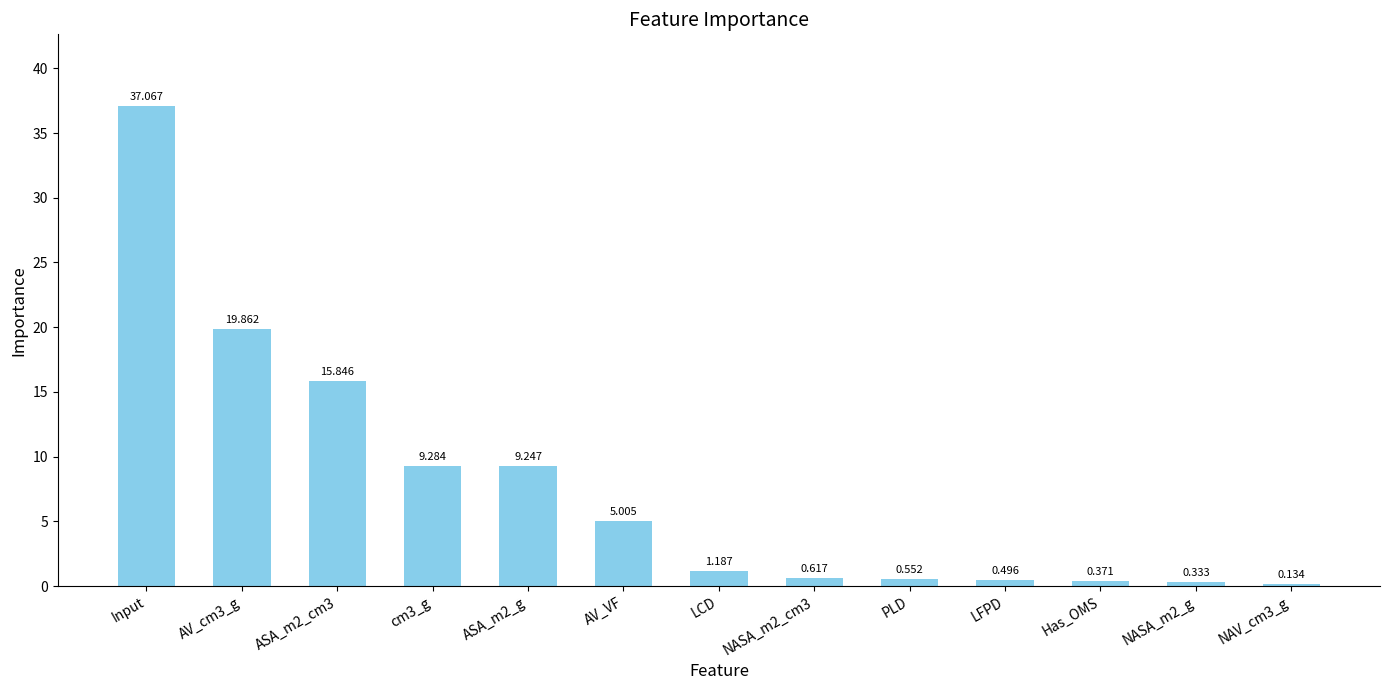

What is the sum of the values at Input and ASA_m2_cm3?

52.9